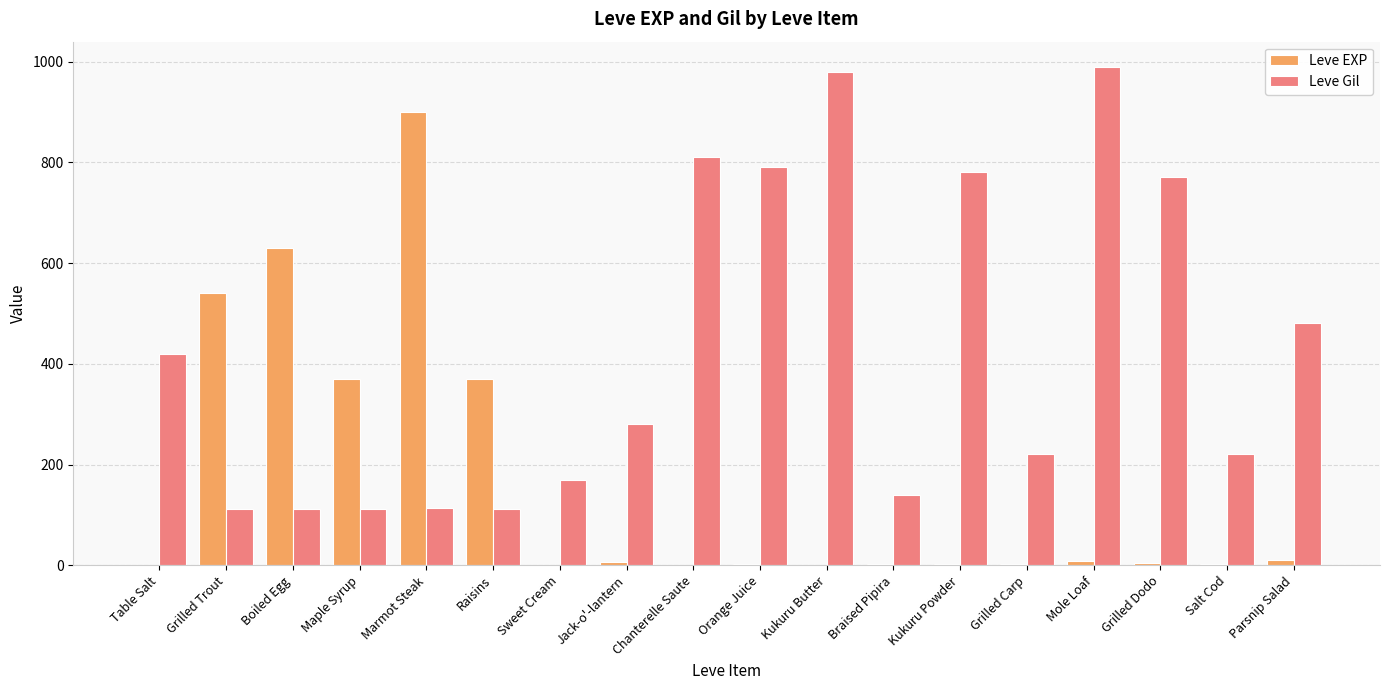

What is the total value across all series at Kukuru Powder?

783